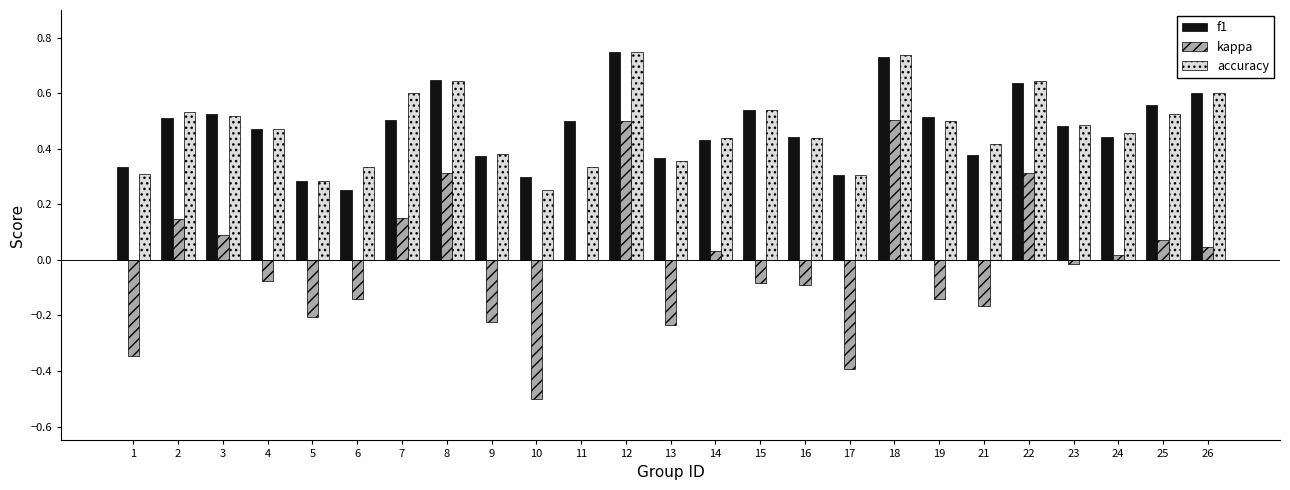

How many groups of bars are there?

25